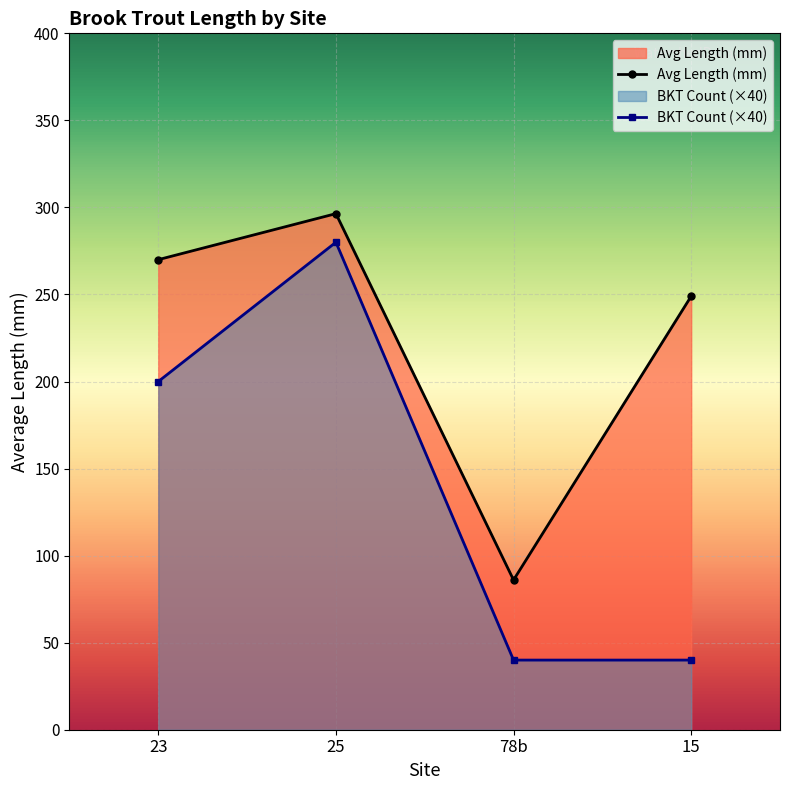

True or false: BKT Count (×40) and Avg Length (mm) cross at least once.

False